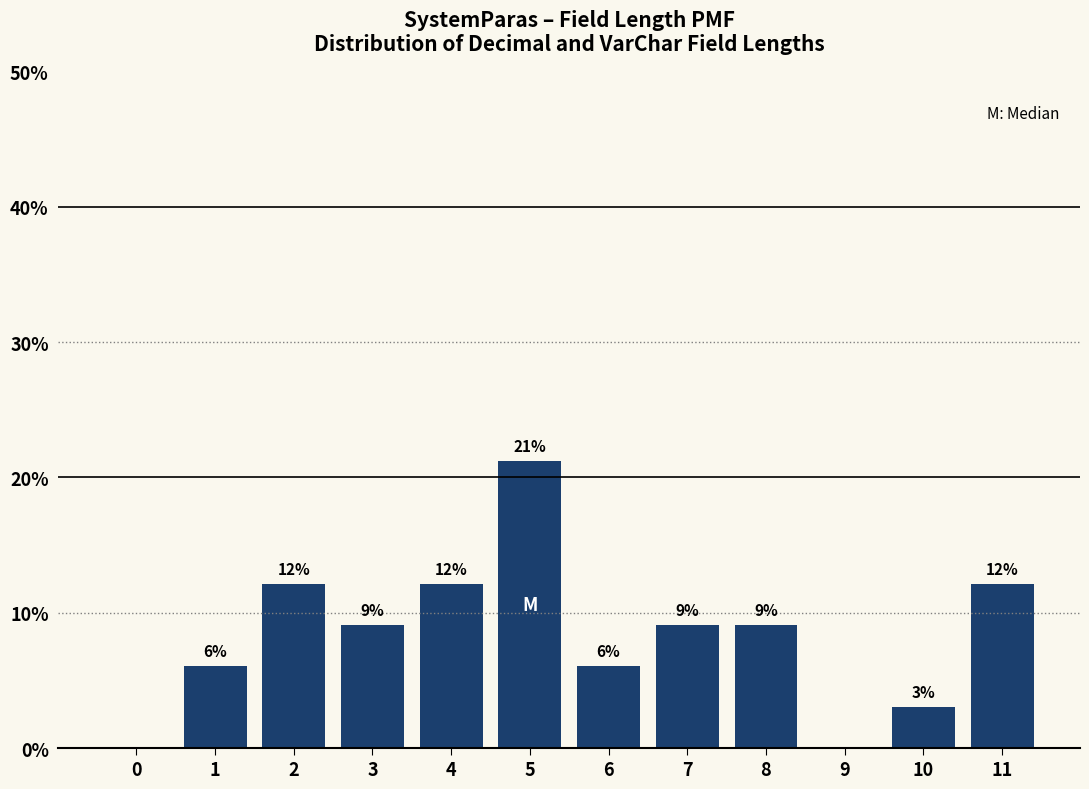

Are the bars horizontal?

No